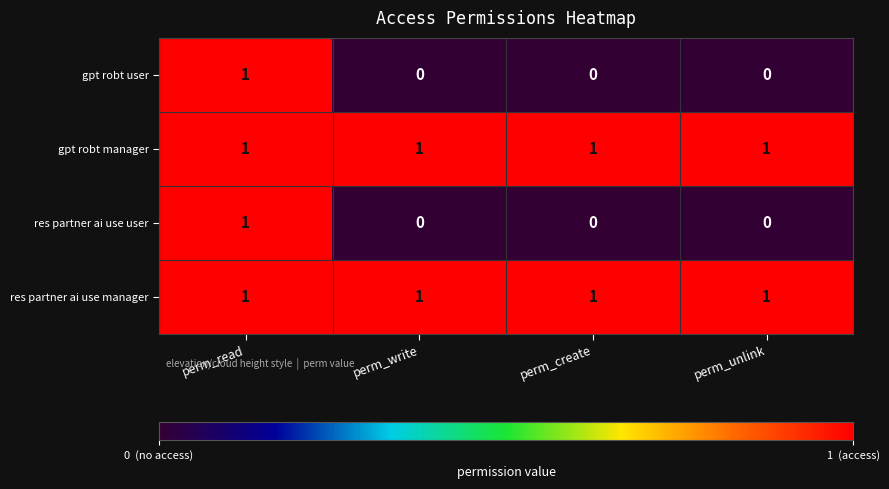

Reading left to right, list all the values displayed in this chart.

gpt robt user: 1	0	0	0
gpt robt manager: 1	1	1	1
res partner ai use user: 1	0	0	0
res partner ai use manager: 1	1	1	1